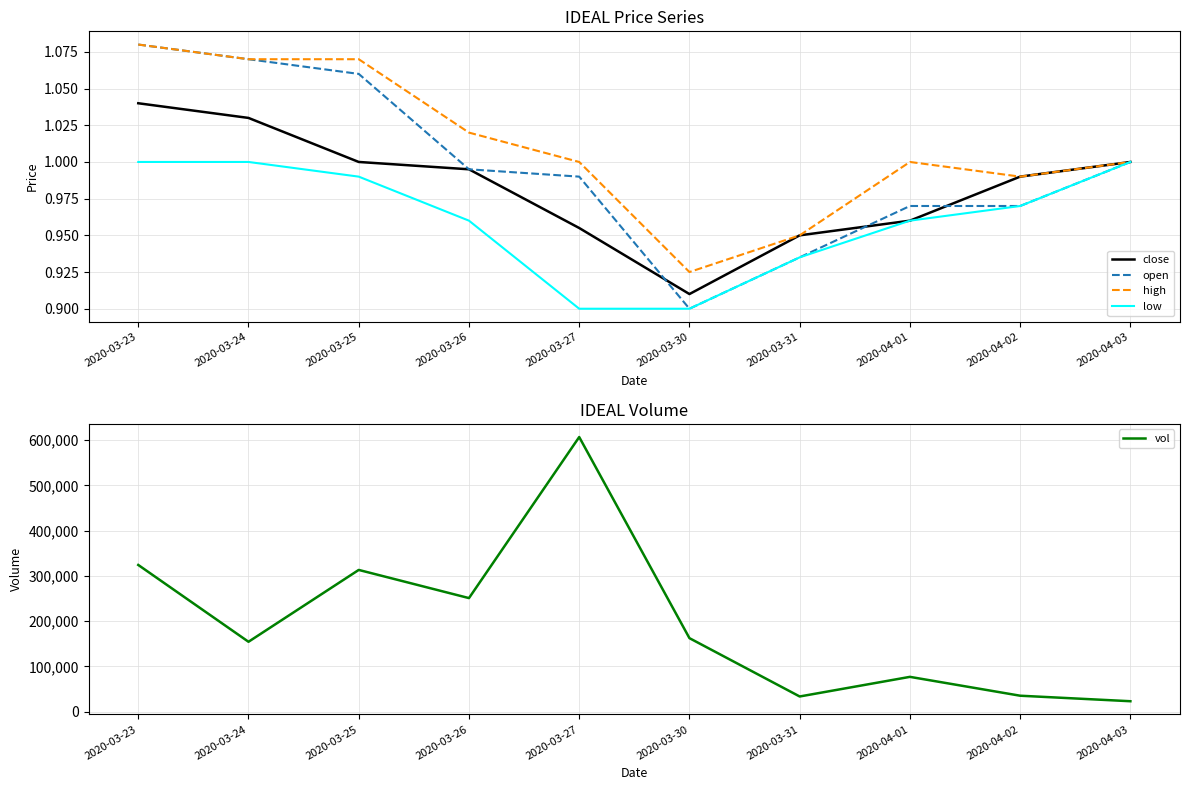

What is the difference between the second highest and minimum values in the open series?

0.2